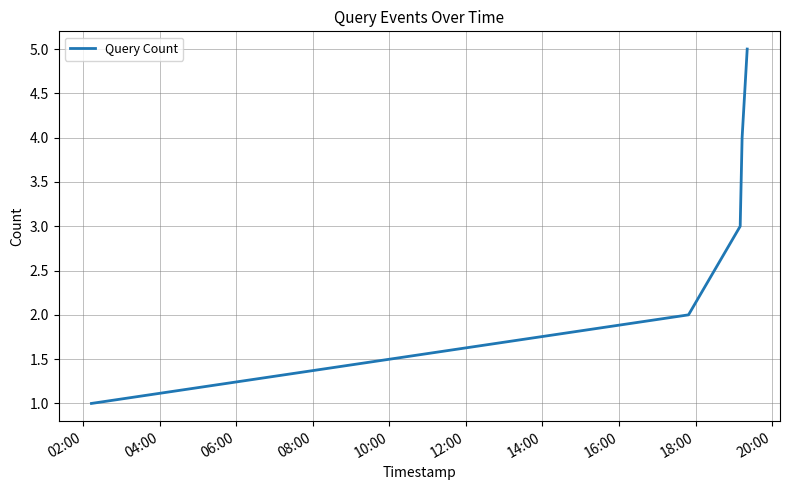

What is the maximum value shown in the chart?

5